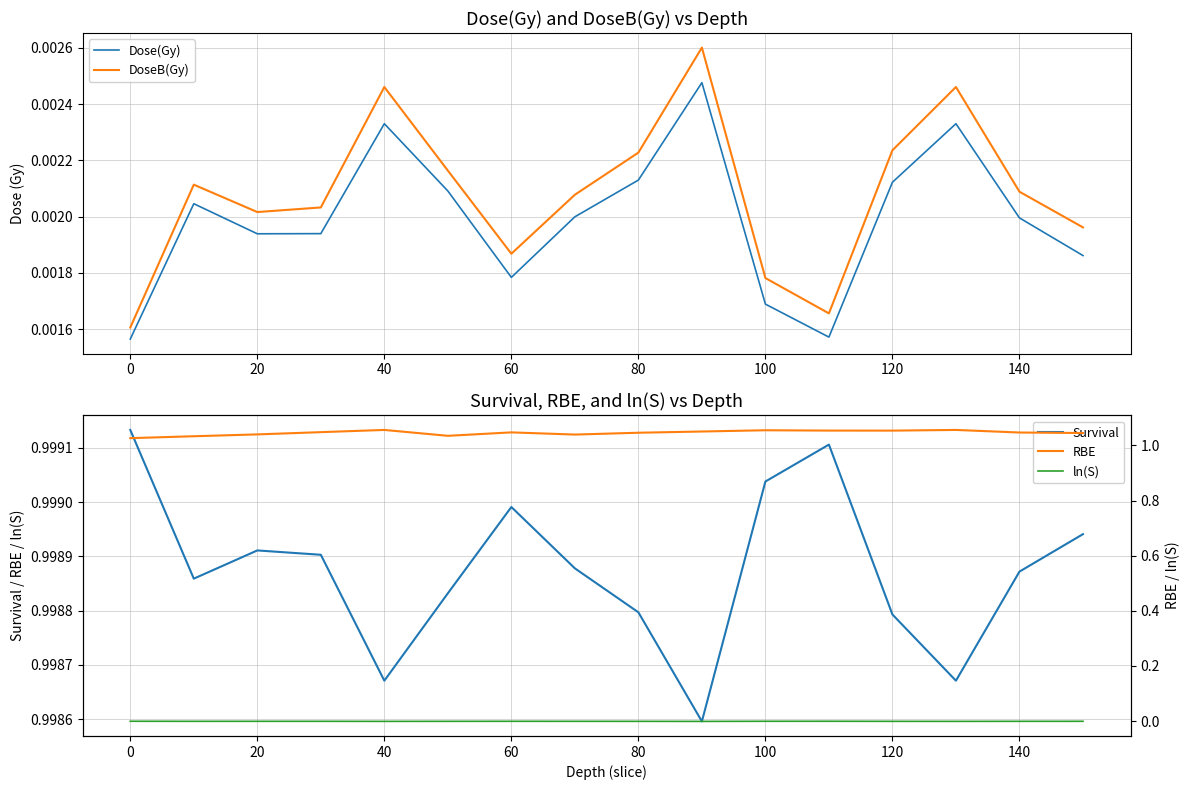

Reading right to left, extract all data points from this chart.

Dose(Gy): 0.0	0.0	0.0	0.0	0.0	0.0	0.0	0.0	0.0	0.0	0.0	0.0	0.0	0.0	0.0	0.0
DoseB(Gy): 0.0	0.0	0.0	0.0	0.0	0.0	0.0	0.0	0.0	0.0	0.0	0.0	0.0	0.0	0.0	0.0
Survival: 1.0	1.0	1.0	1.0	1.0	1.0	1.0	1.0	1.0	1.0	1.0	1.0	1.0	1.0	1.0	1.0
RBE: 1.0	1.0	1.1	1.1	1.1	1.1	1.1	1.0	1.0	1.0	1.0	1.1	1.0	1.0	1.0	1.0
ln(S): -0.0	-0.0	-0.0	-0.0	-0.0	-0.0	-0.0	-0.0	-0.0	-0.0	-0.0	-0.0	-0.0	-0.0	-0.0	-0.0